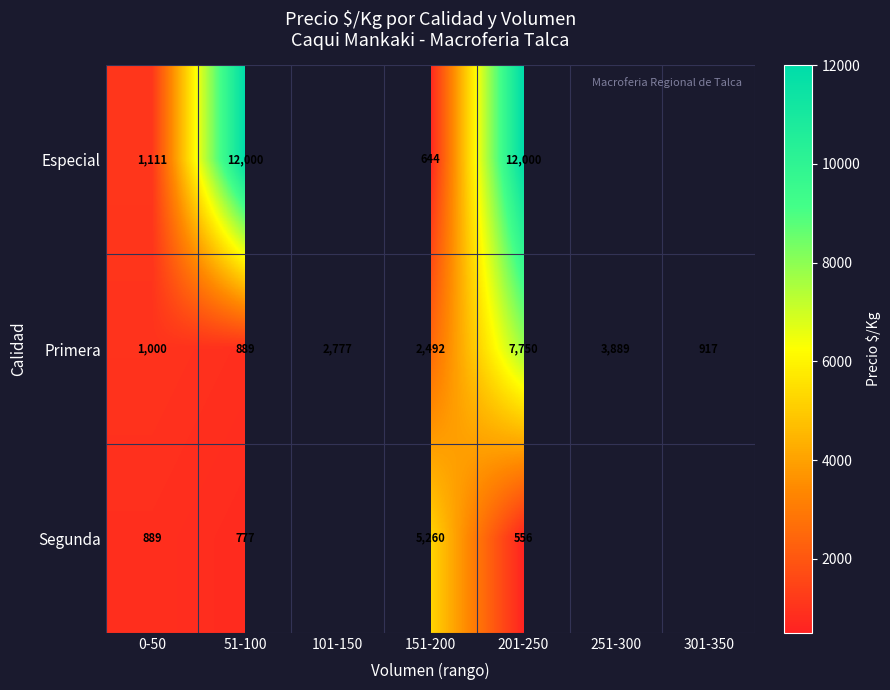

How many series are shown in this chart?

3